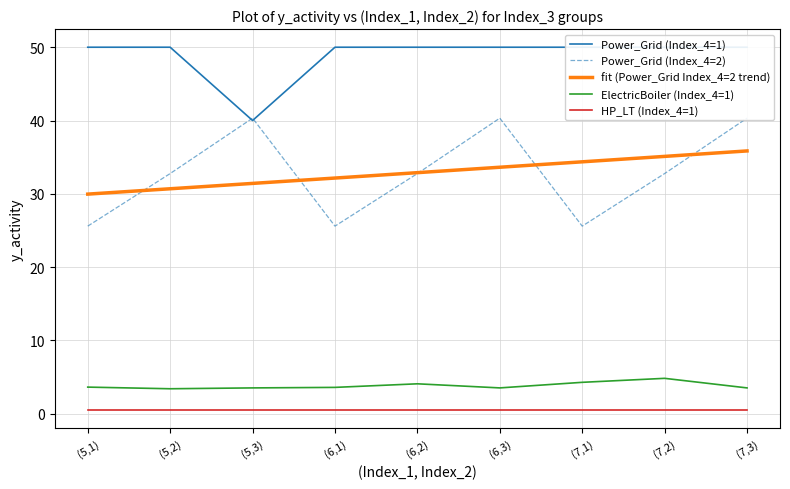

Which has a higher value, (7,3) or (7,1)?

(7,3)